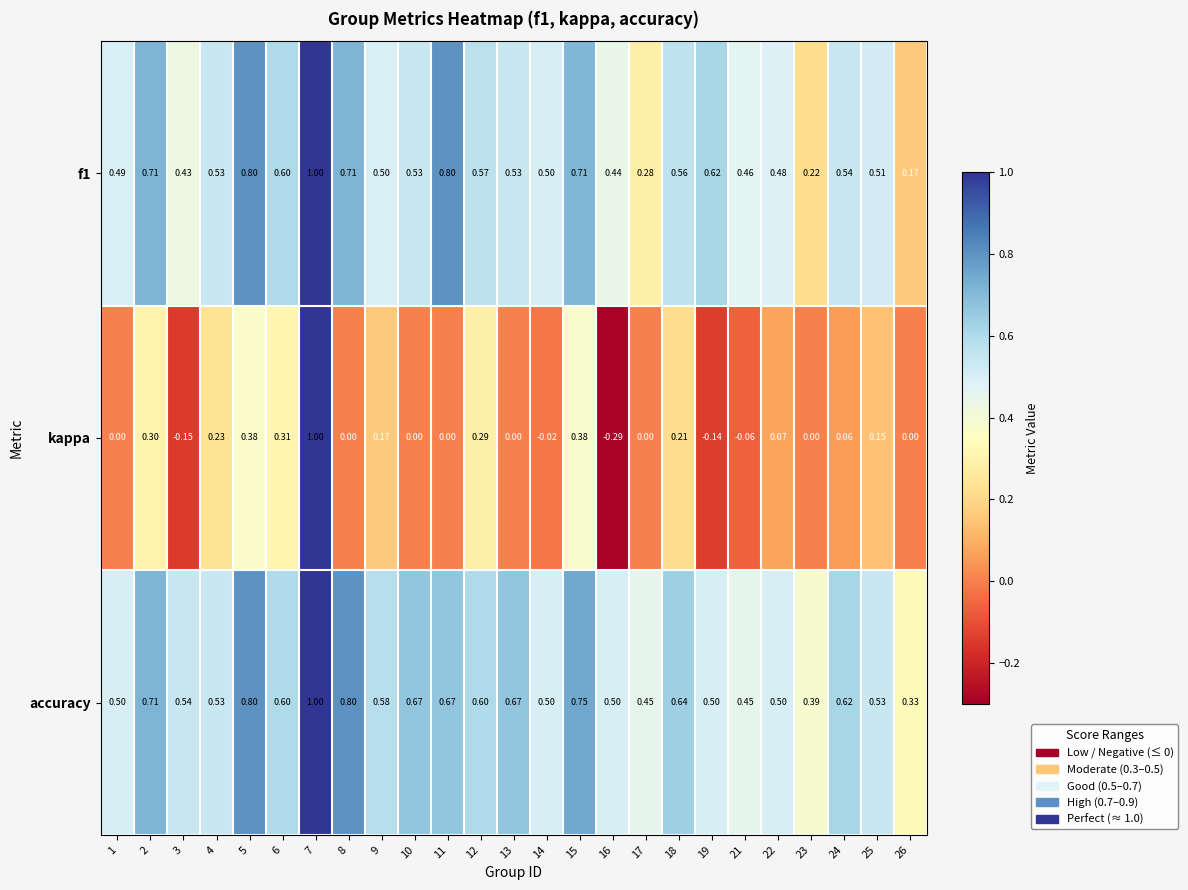

Which series has the widest spread of values?

kappa